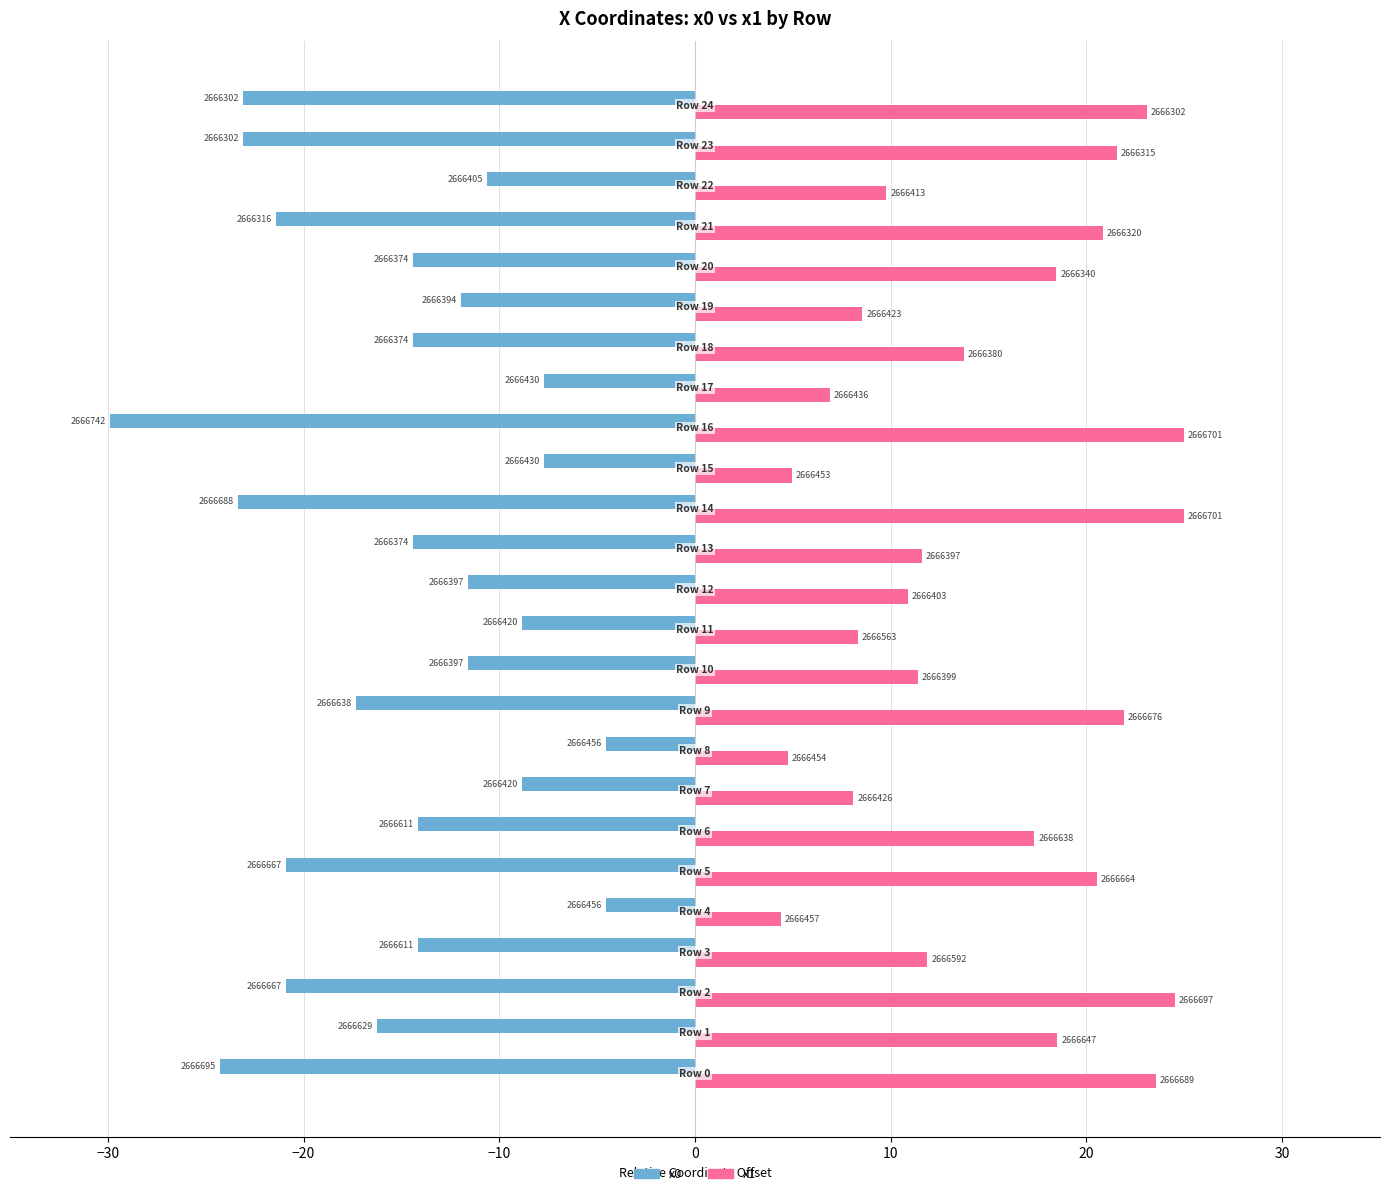

What are all the series names shown in the legend?

x0, x1